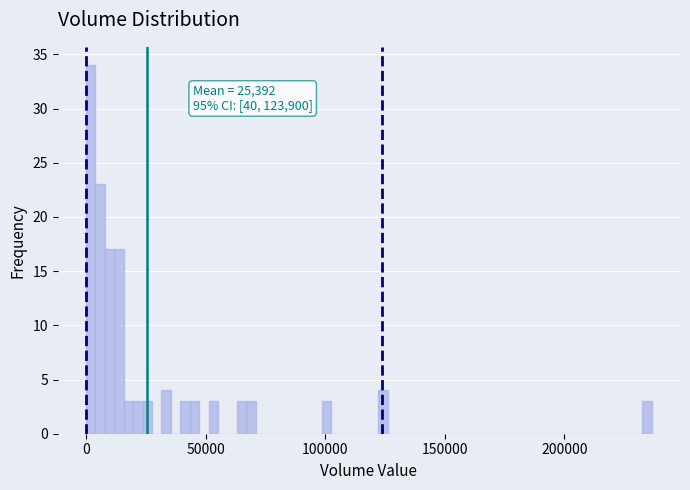

Read against the x-axis, roughly where is the centre of the tallest bar?

0